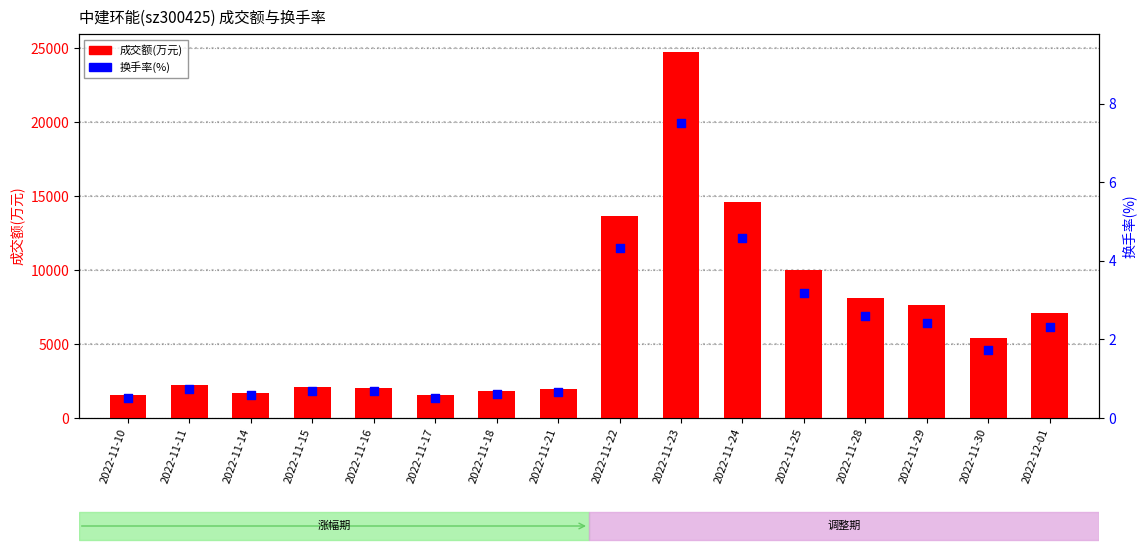

Which series has the largest Y range (max minus min)?

成交额(万元)